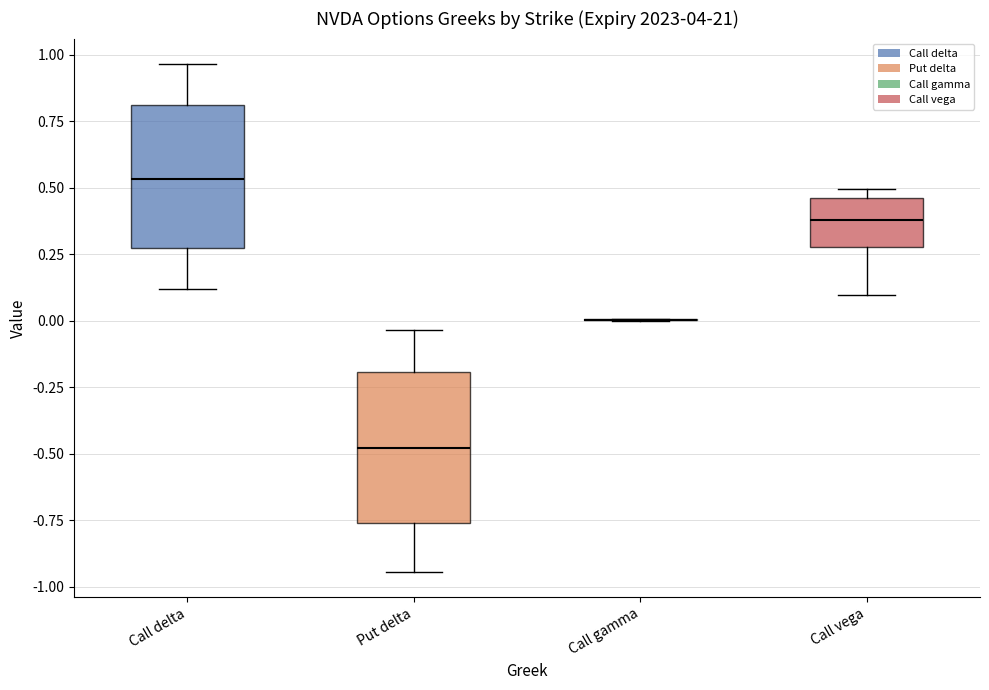

Reading left to right, read every box against the y-axis: the position of its median line, the range the box covers, and the ends of its whiskers. The values are not printed on the chart, so give them approximately, as read against the axis.

Call delta: median 0.55, box 0.25 to 0.80, whiskers 0.10 to 0.95
Put delta: median -0.50, box -0.75 to -0.20, whiskers -0.95 to -0.05
Call gamma: box collapsed to a line at 0.00, whiskers 0.00 to 0.00
Call vega: median 0.40, box 0.30 to 0.45, whiskers 0.10 to 0.50